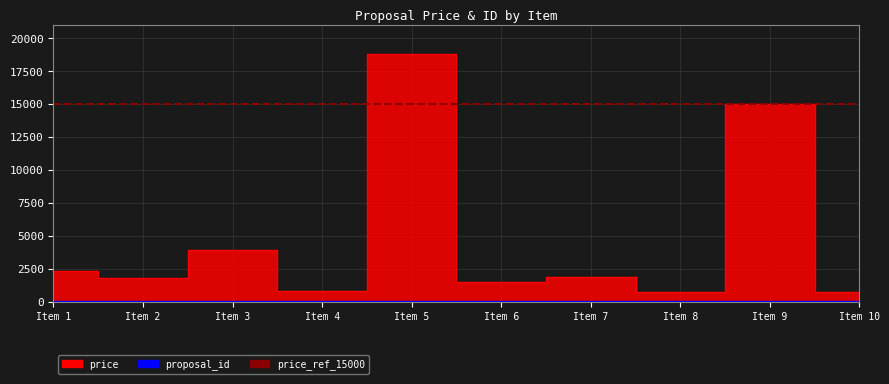

True or false: proposal_id has a value of 15 at Item 5.

False